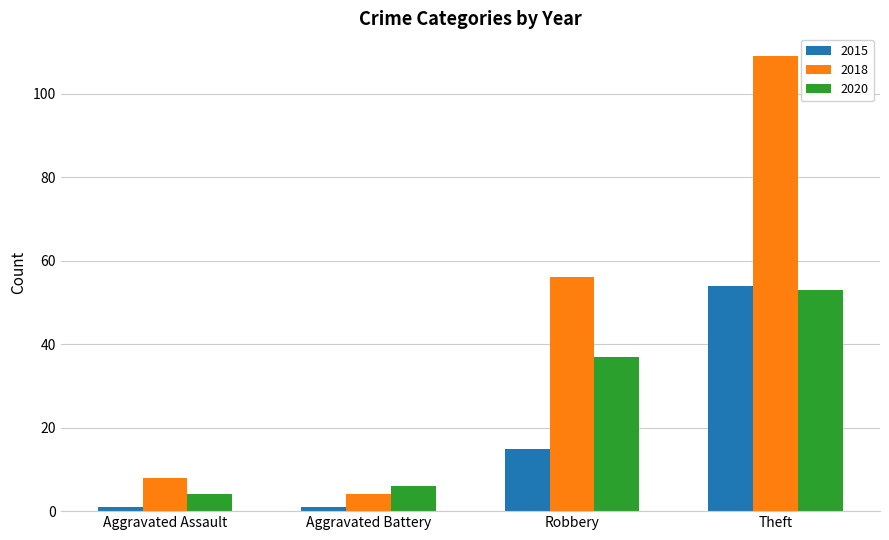

What is the difference between the highest and lowest values at Aggravated Assault?

7